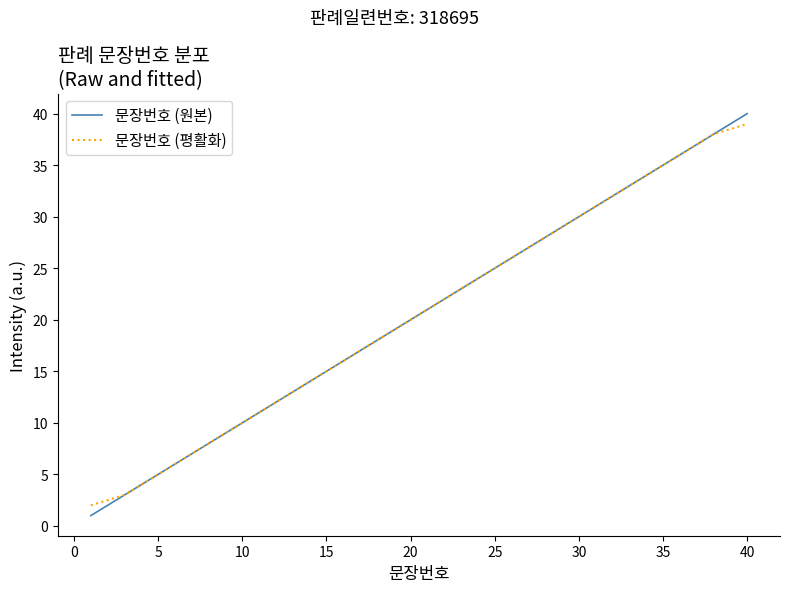

What is the minimum value shown in the chart?

1.0